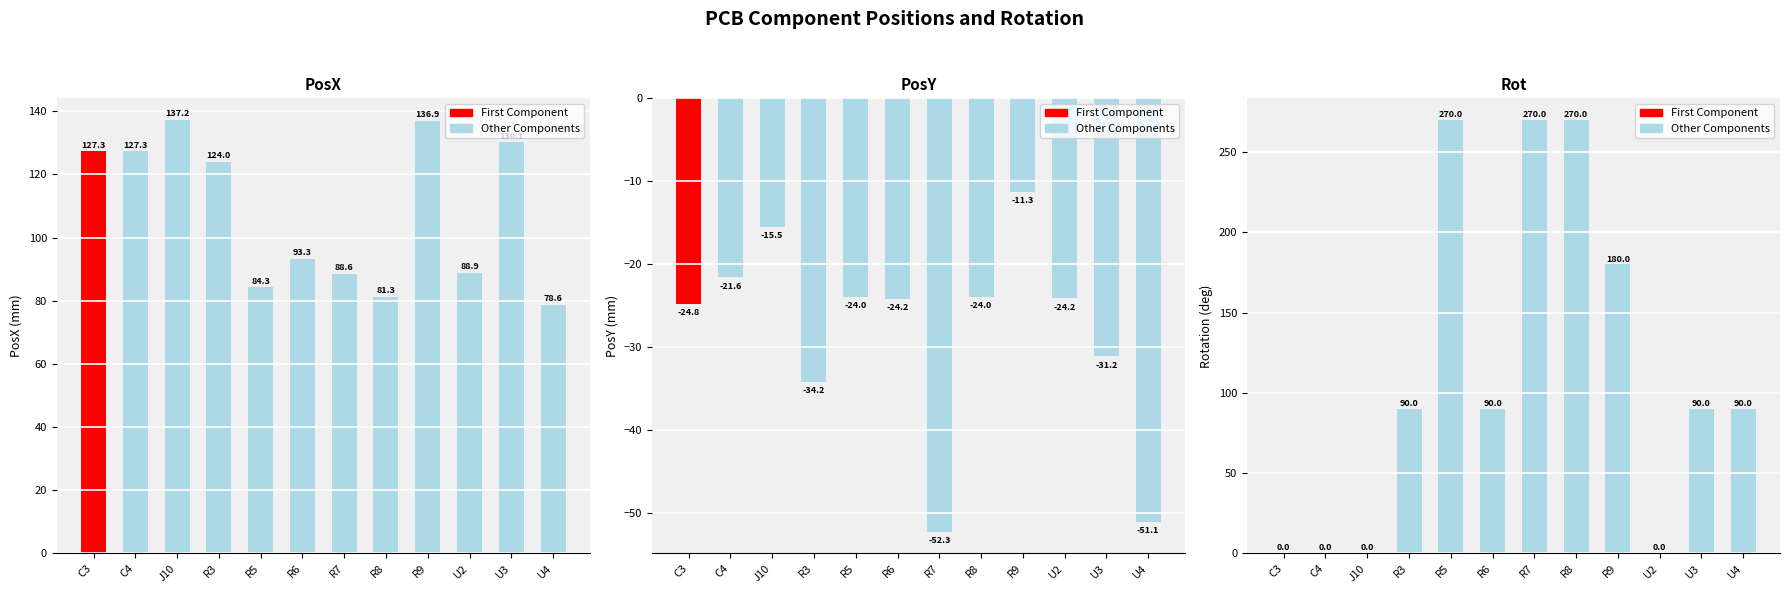

Count the number of data series in this chart.

3